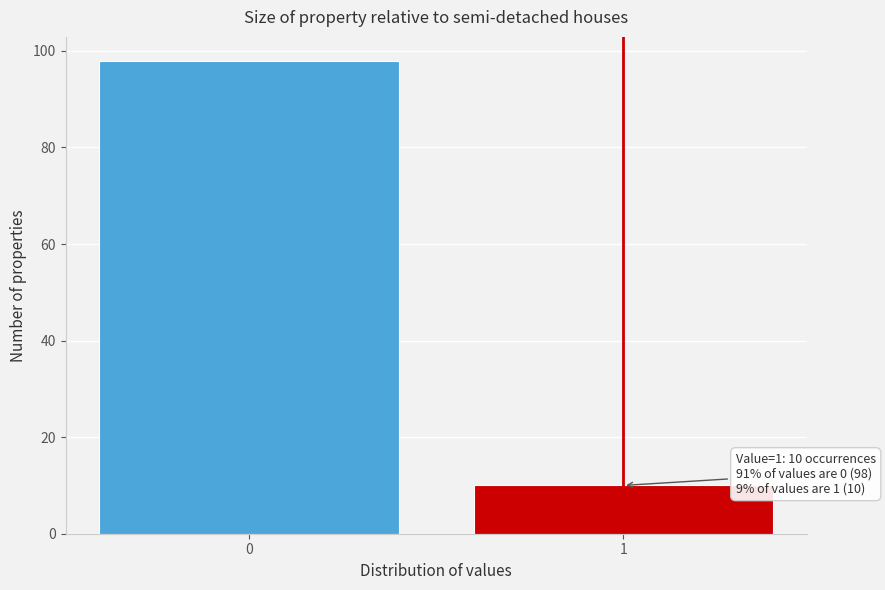

Reading left to right, list all the values displayed in this chart.

0=98	1=10